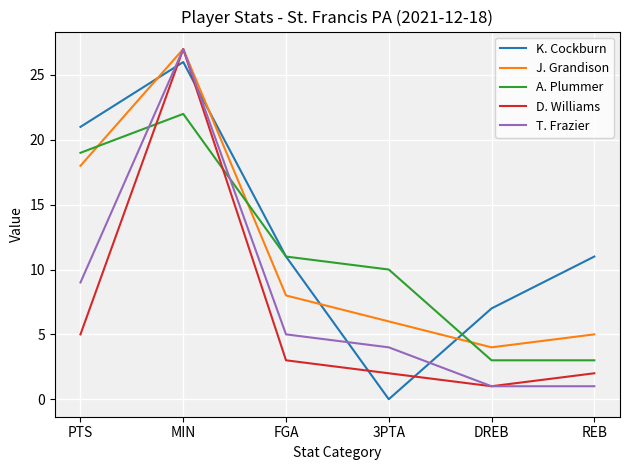

True or false: A. Plummer has a value of 3 at REB.

True